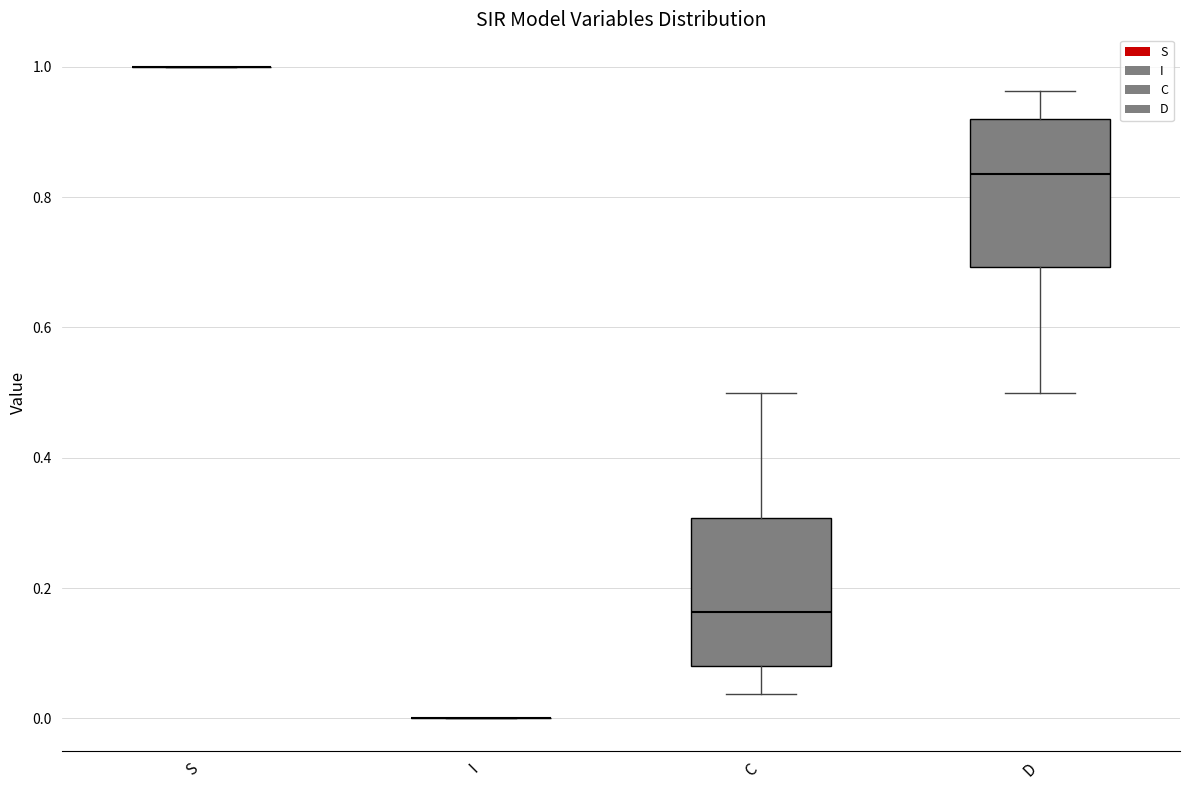

Reading left to right, read every box against the y-axis: the position of its median line, the range the box covers, and the ends of its whiskers. The values are not printed on the chart, so give them approximately, as read against the axis.

S: box collapsed to a line at 1.00, whiskers 1.00 to 1.00
I: box collapsed to a line at 0.00, whiskers 0.00 to 0.00
C: median 0.16, box 0.08 to 0.30, whiskers 0.04 to 0.50
D: median 0.84, box 0.70 to 0.92, whiskers 0.50 to 0.96